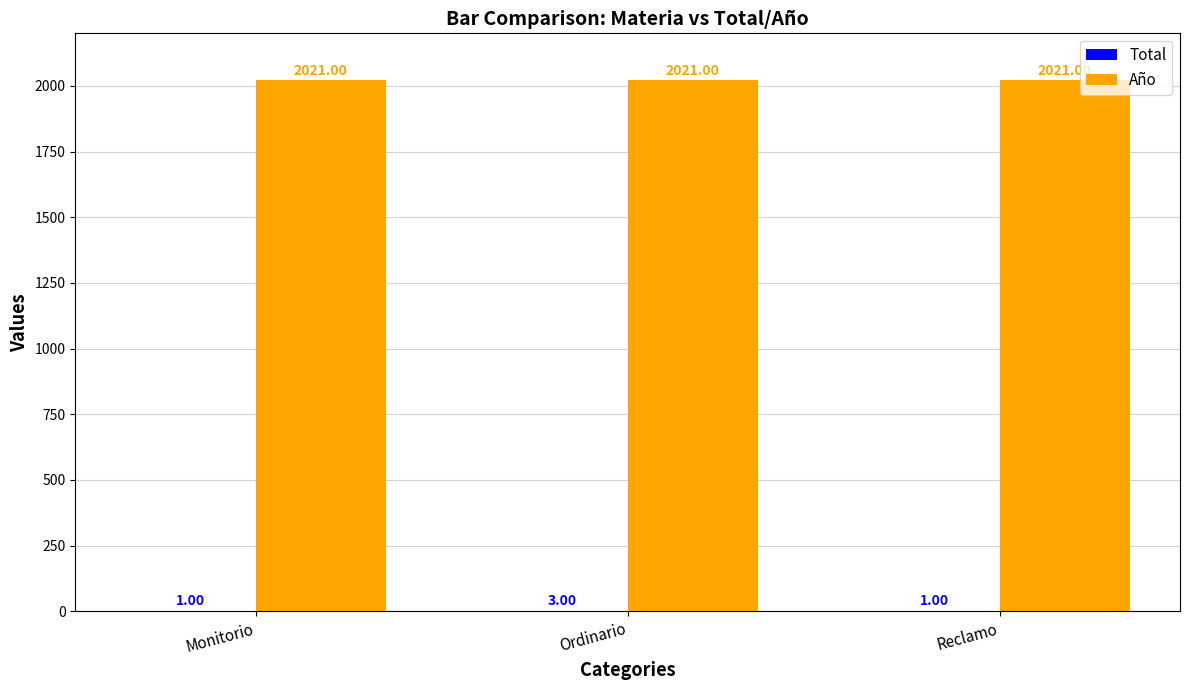

What is the total value across all series at Monitorio?

2022